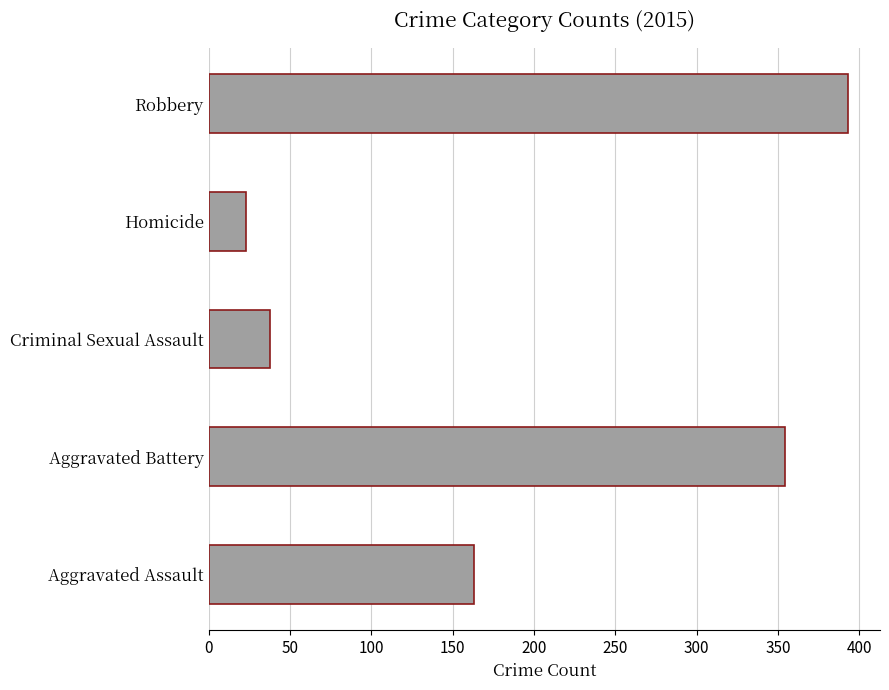

The chart shows a value of 393 at Robbery. True or false?

True